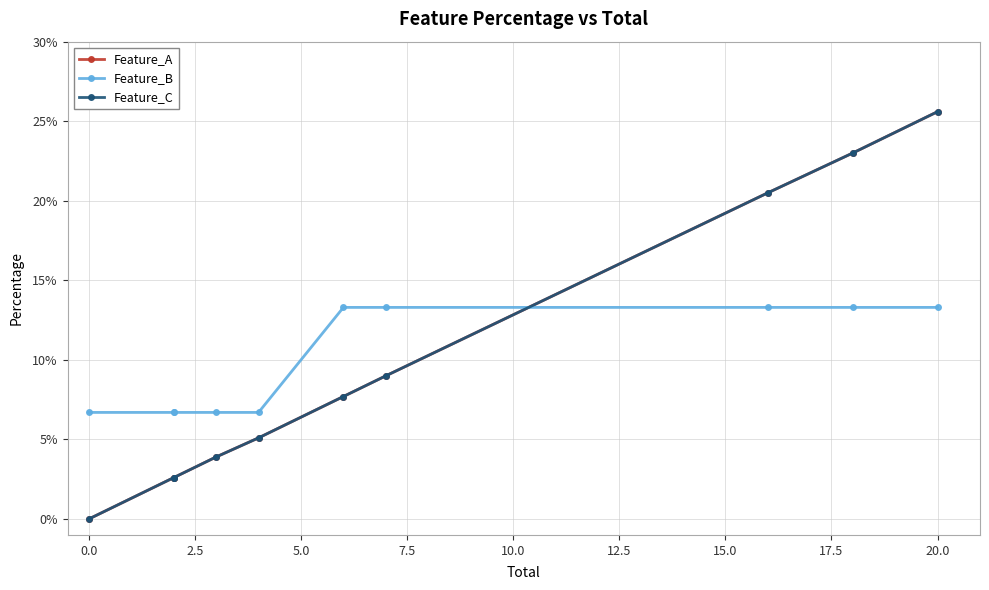

True or false: Feature_B and Feature_A intersect in this chart.

True